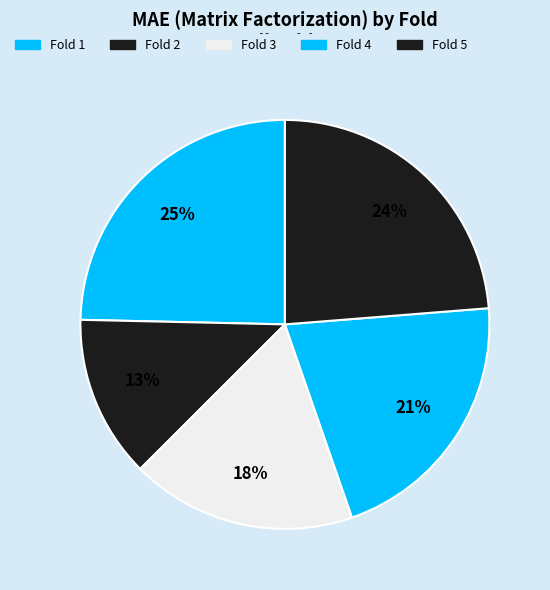

How many segments does this pie chart have?

5